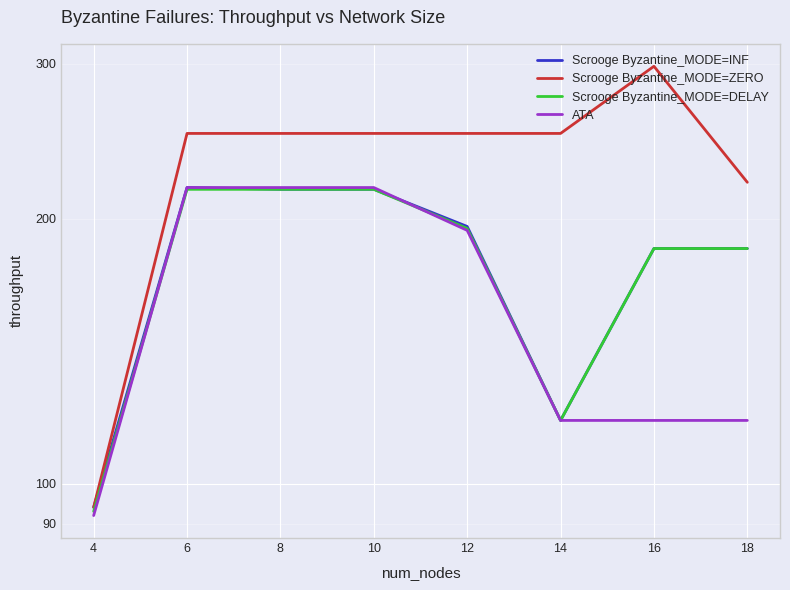

Which series changed the most between 8 and 12?

ATA